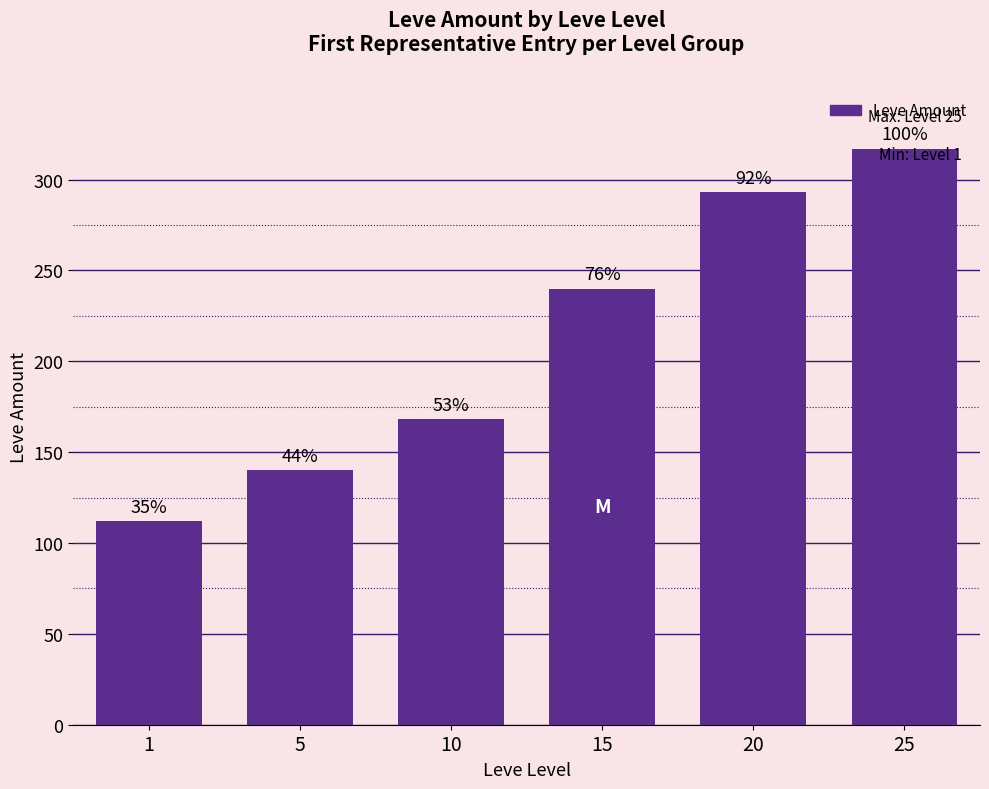

What value does the data have at 10, to the nearest 50?

150